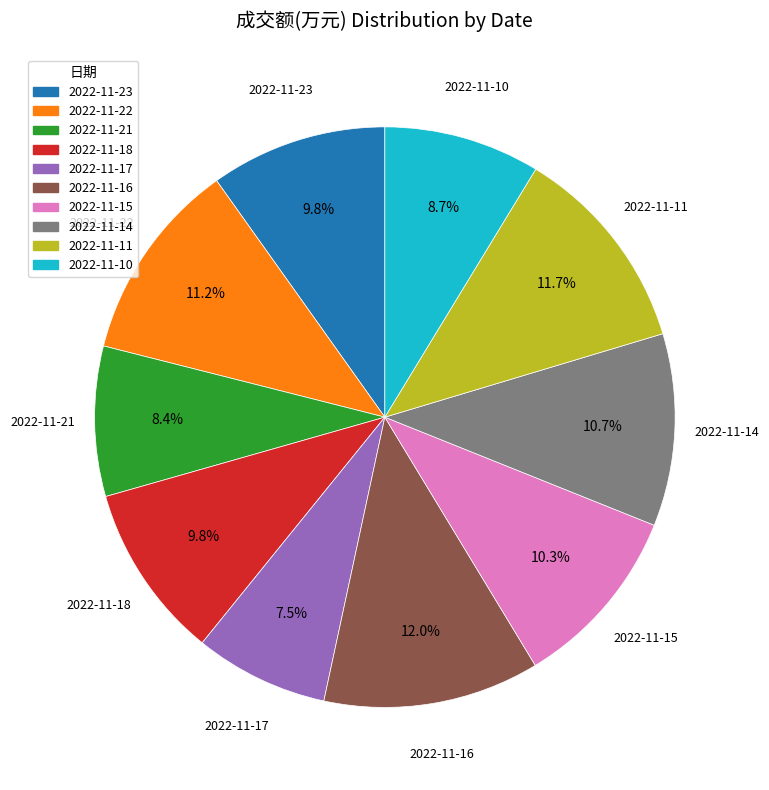

Does any single category account for the majority?

No